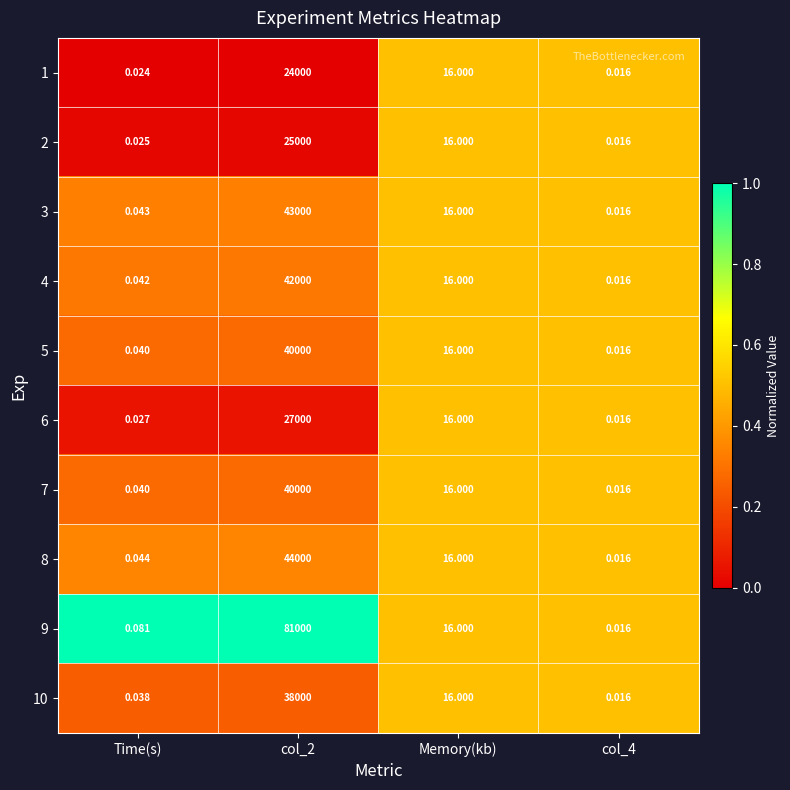

Is the value of 3 at Memory(kb) greater than the value of 7 at col_4?

Yes